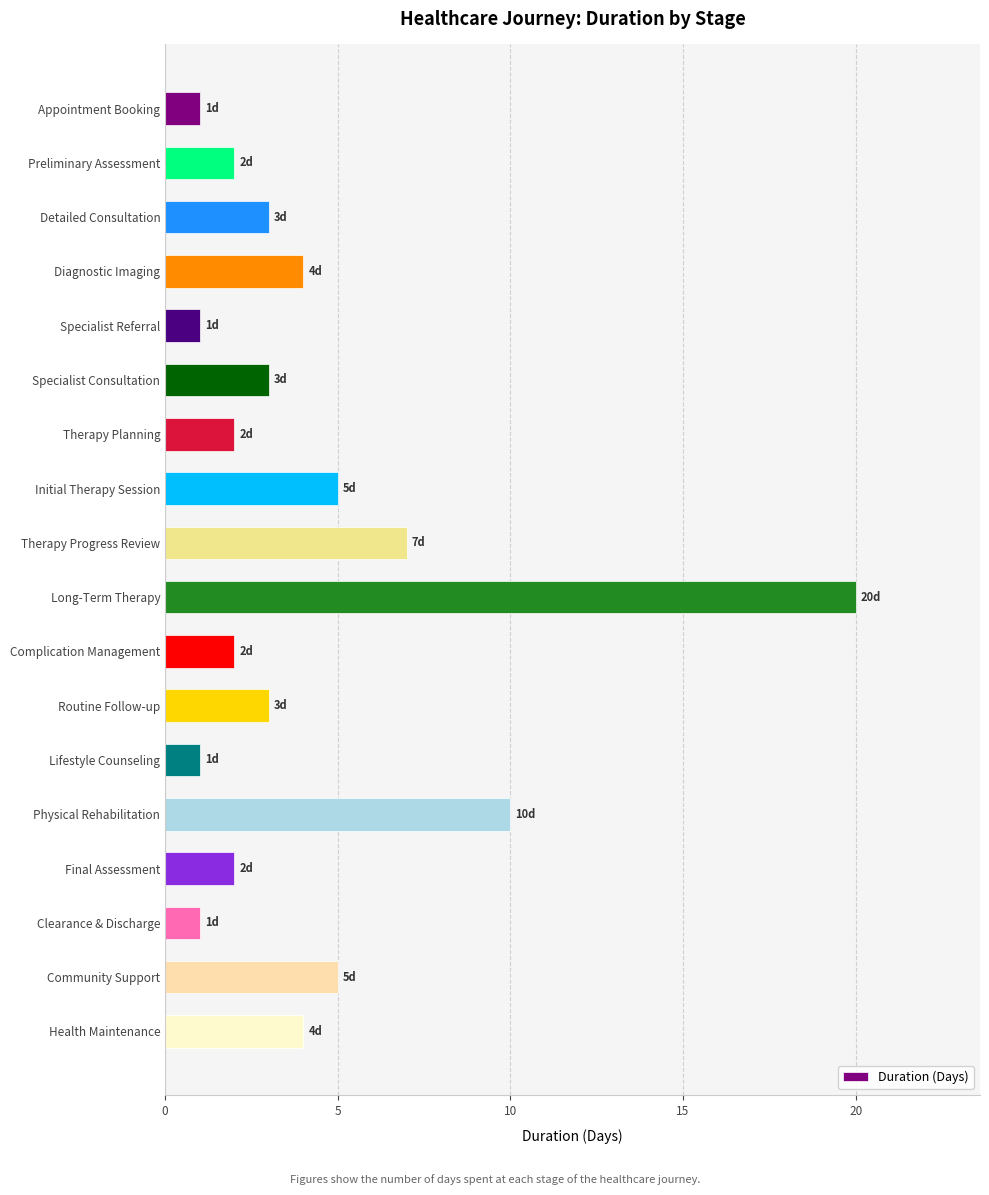

What is the sum of all values?

76